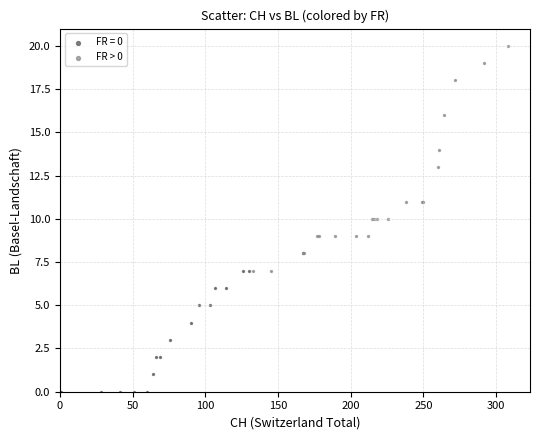

Which series contains the lowest Y value?

FR = 0